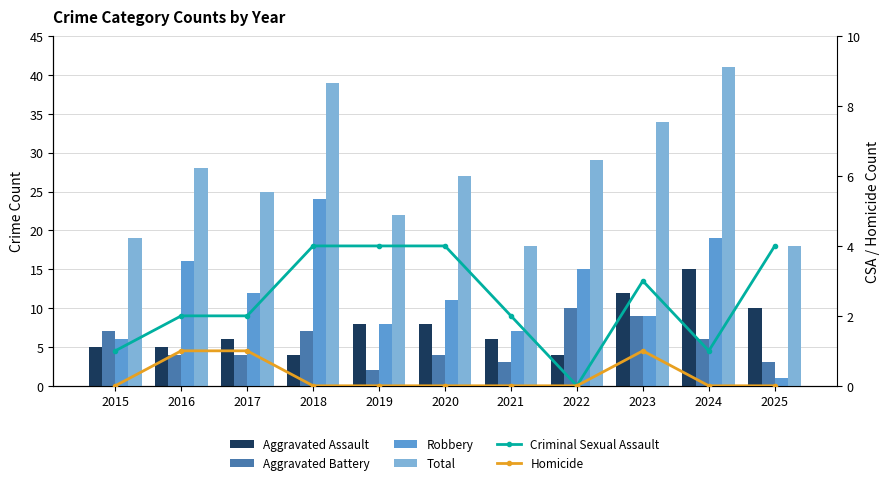

Which has a higher value, 2025 or 2020?

2025